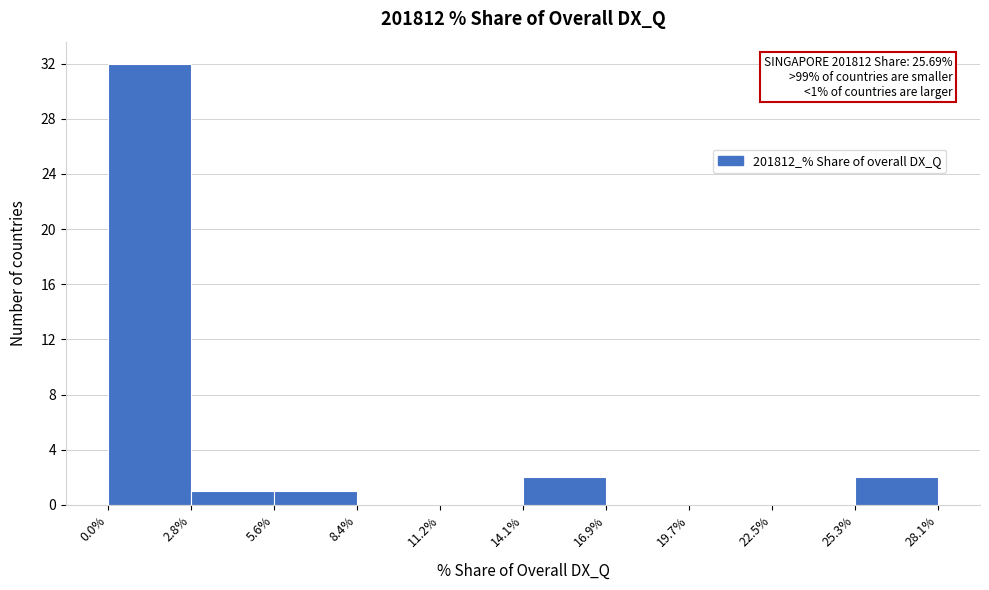

Which range on the x-axis has the tallest bar?

0.0% to 2.8%